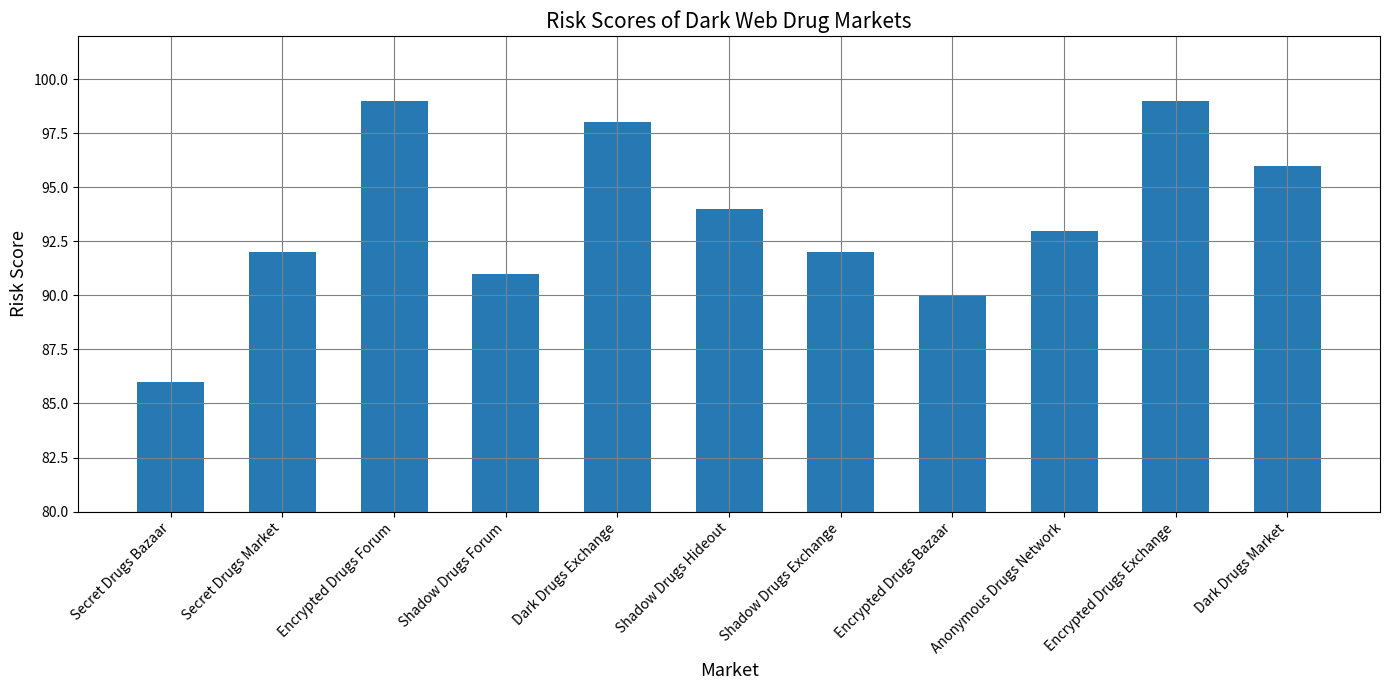

What is the difference between the maximum and minimum values?

13